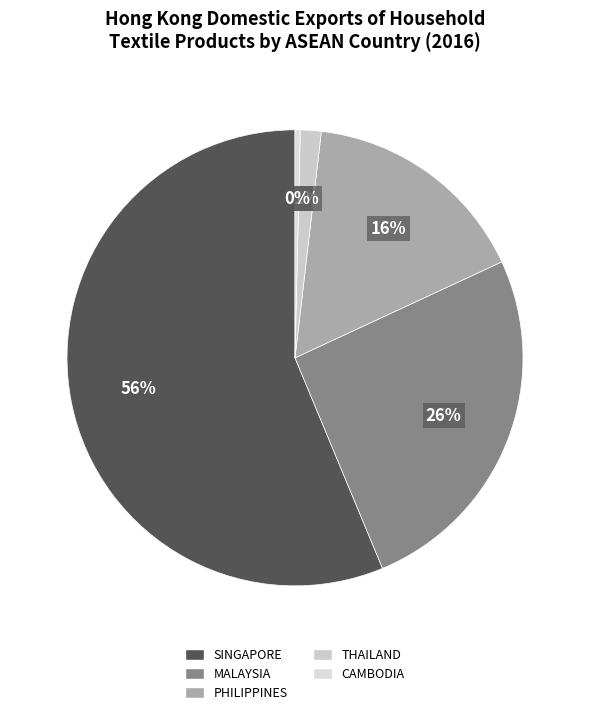

Between CAMBODIA and PHILIPPINES, which is larger?

PHILIPPINES